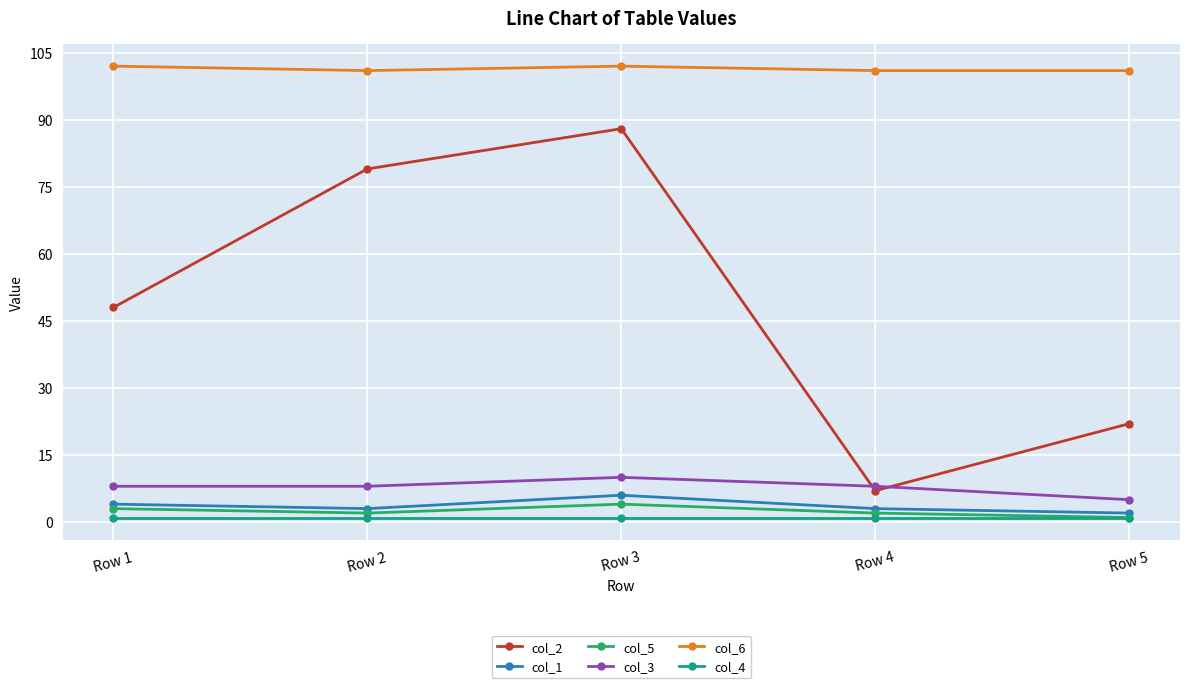

What is the maximum value shown in the chart?

102